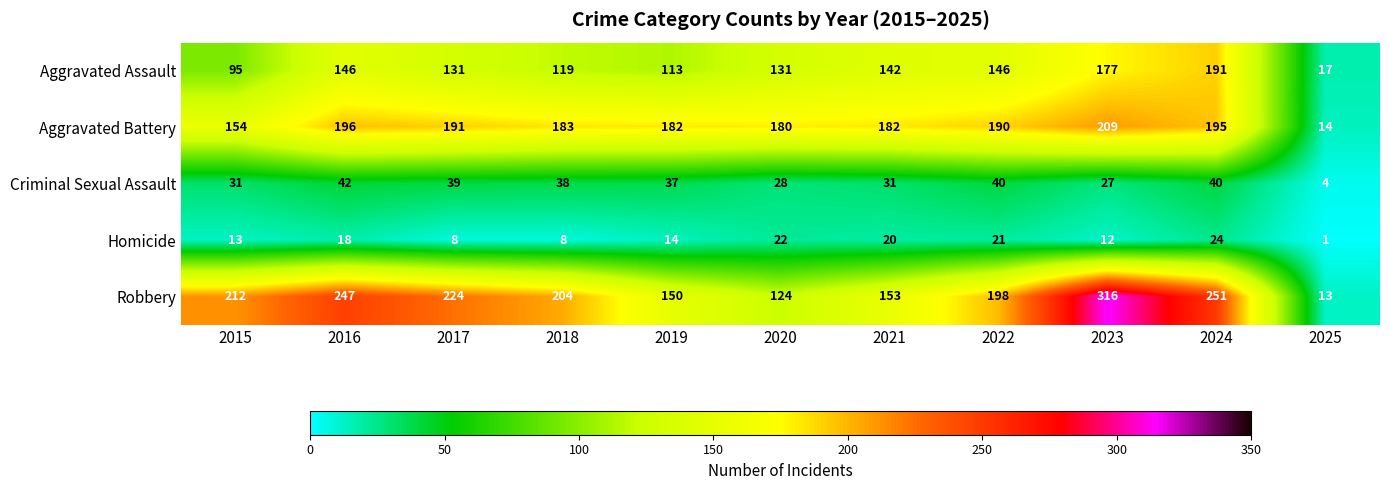

How many categories are shown in the chart?

11